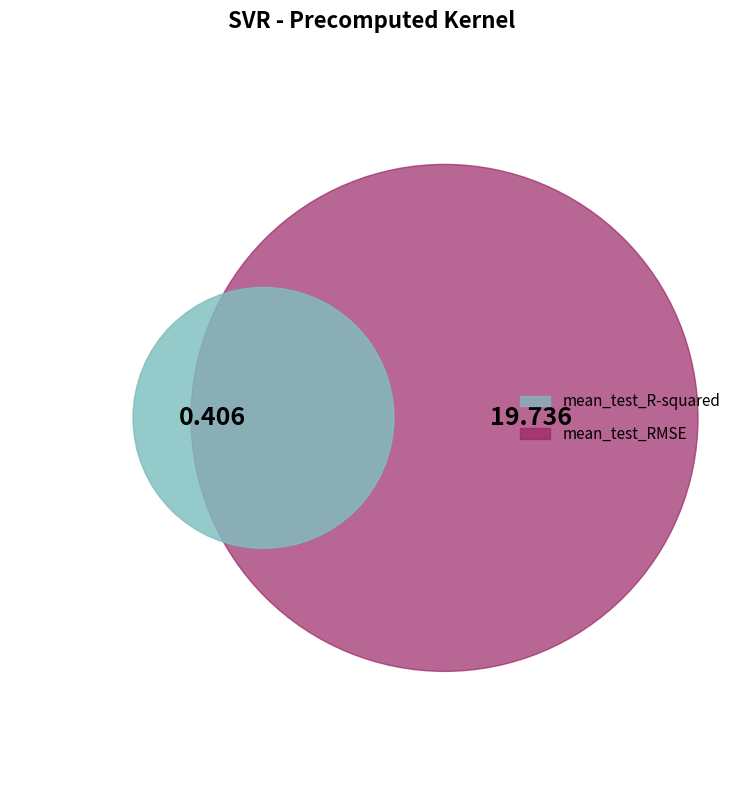

Rank the categories by value from highest to lowest.

mean_test_RMSE, mean_test_R-squared